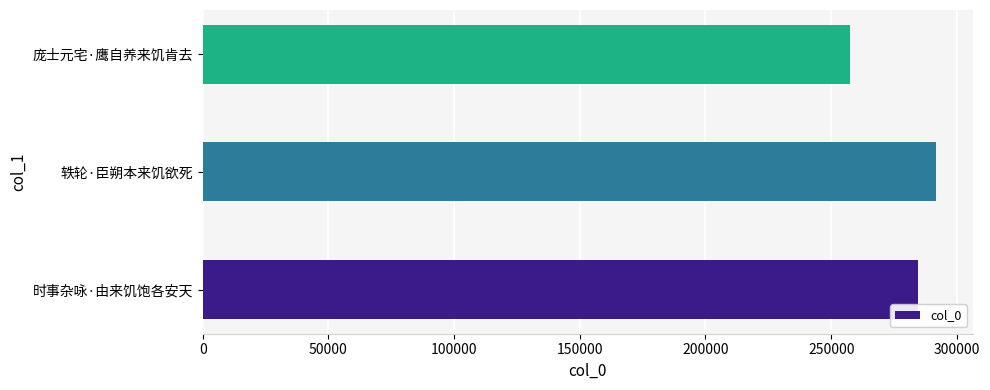

Reading top to bottom, what are all the values shown in this chart?

庞士元宅·鹰自养来饥肯去=257354	轶轮·臣朔本来饥欲死=291787	时事杂咏·由来饥饱各安天=284434